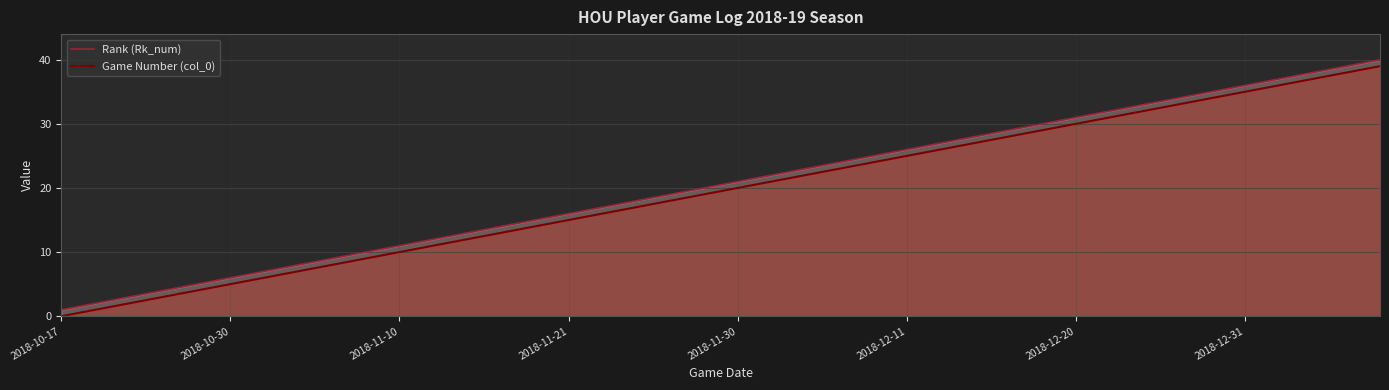

How many data points in Rank (Rk_num) are above 21?

19